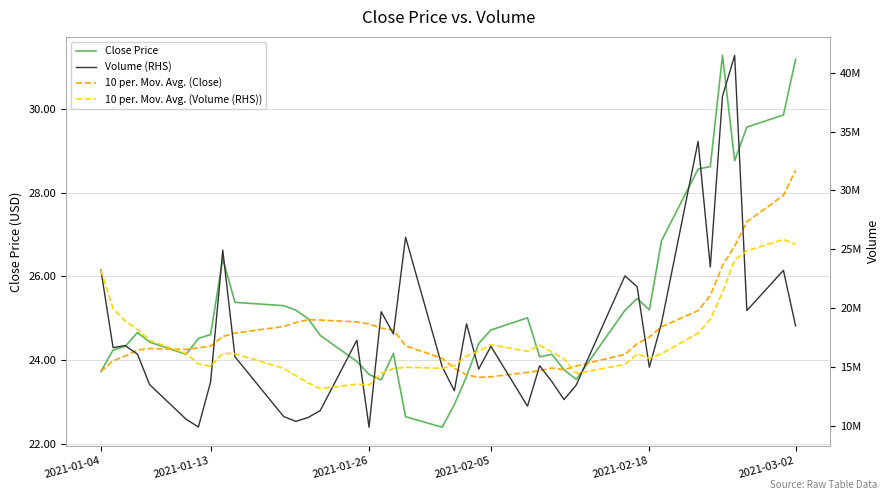

How many lines are shown in the chart?

4